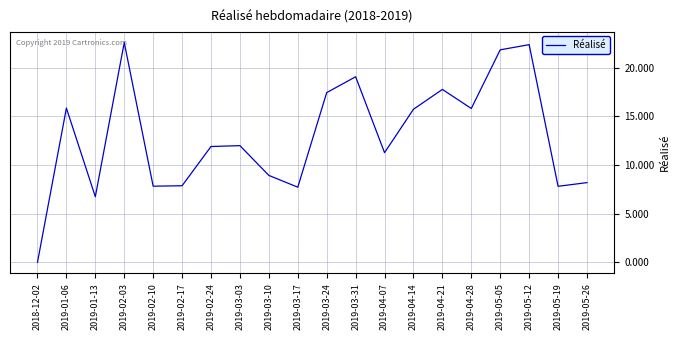

True or false: the data shows 11.9 at 2019-02-24.

True